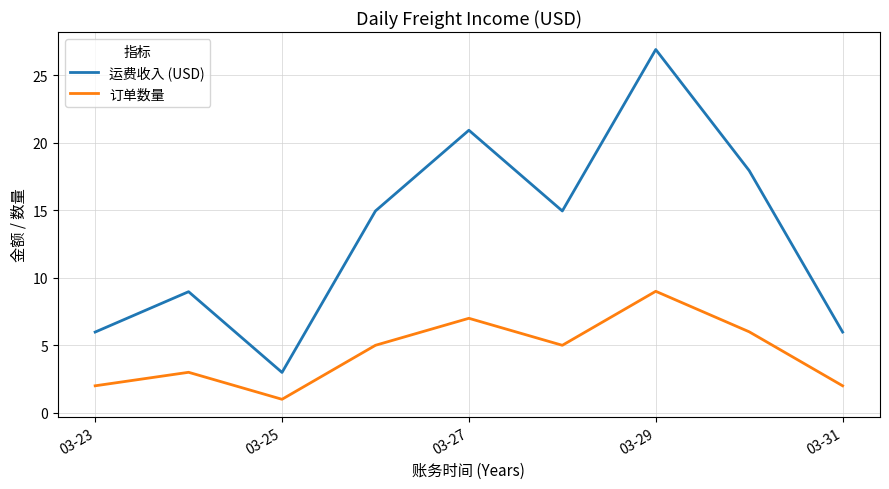

Rank the series by their average value, from lowest to highest.

订单数量, 运费收入 (USD)